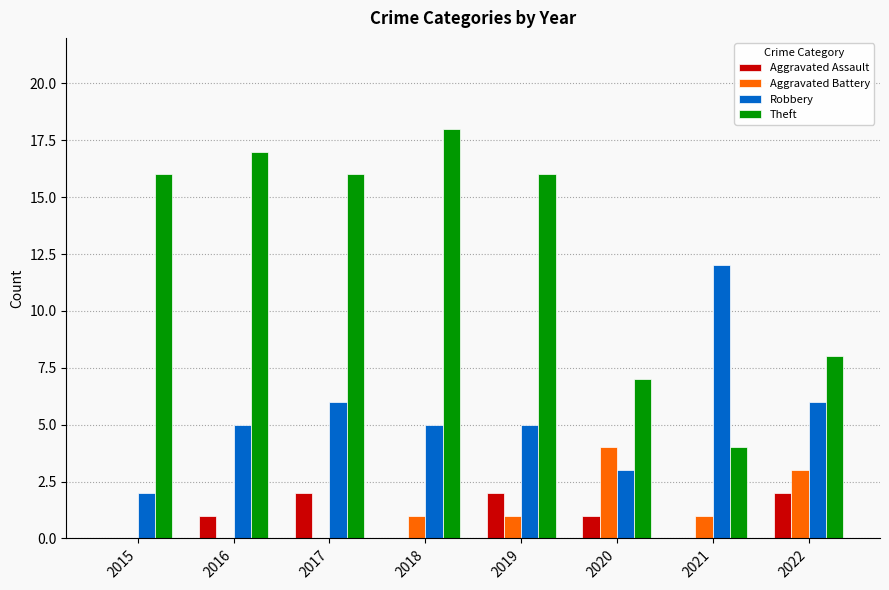

How many groups of bars are there?

8